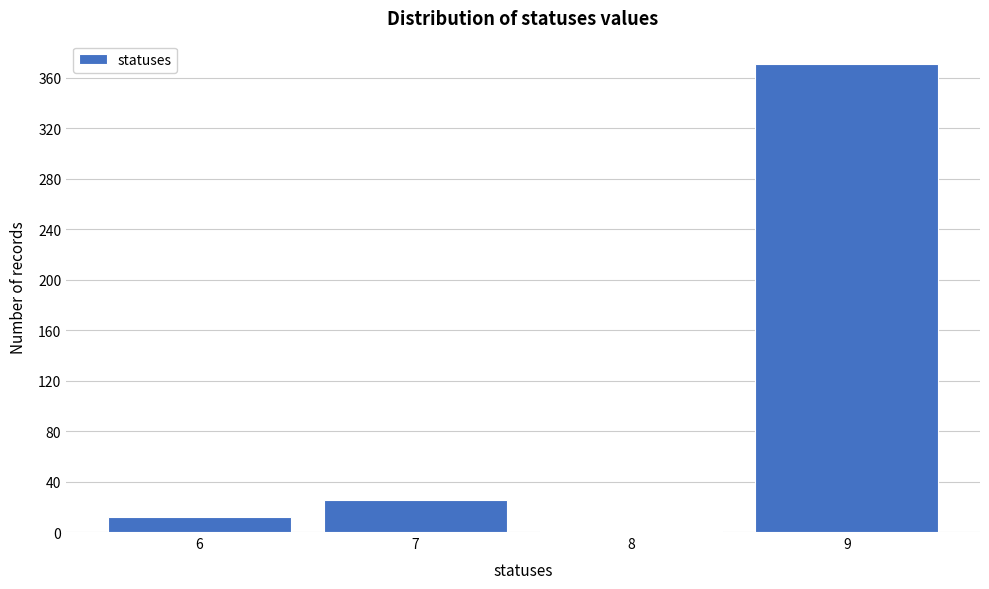

Reading left to right, transcribe all the data shown in this chart.

6=12	7=25	8=1	9=371